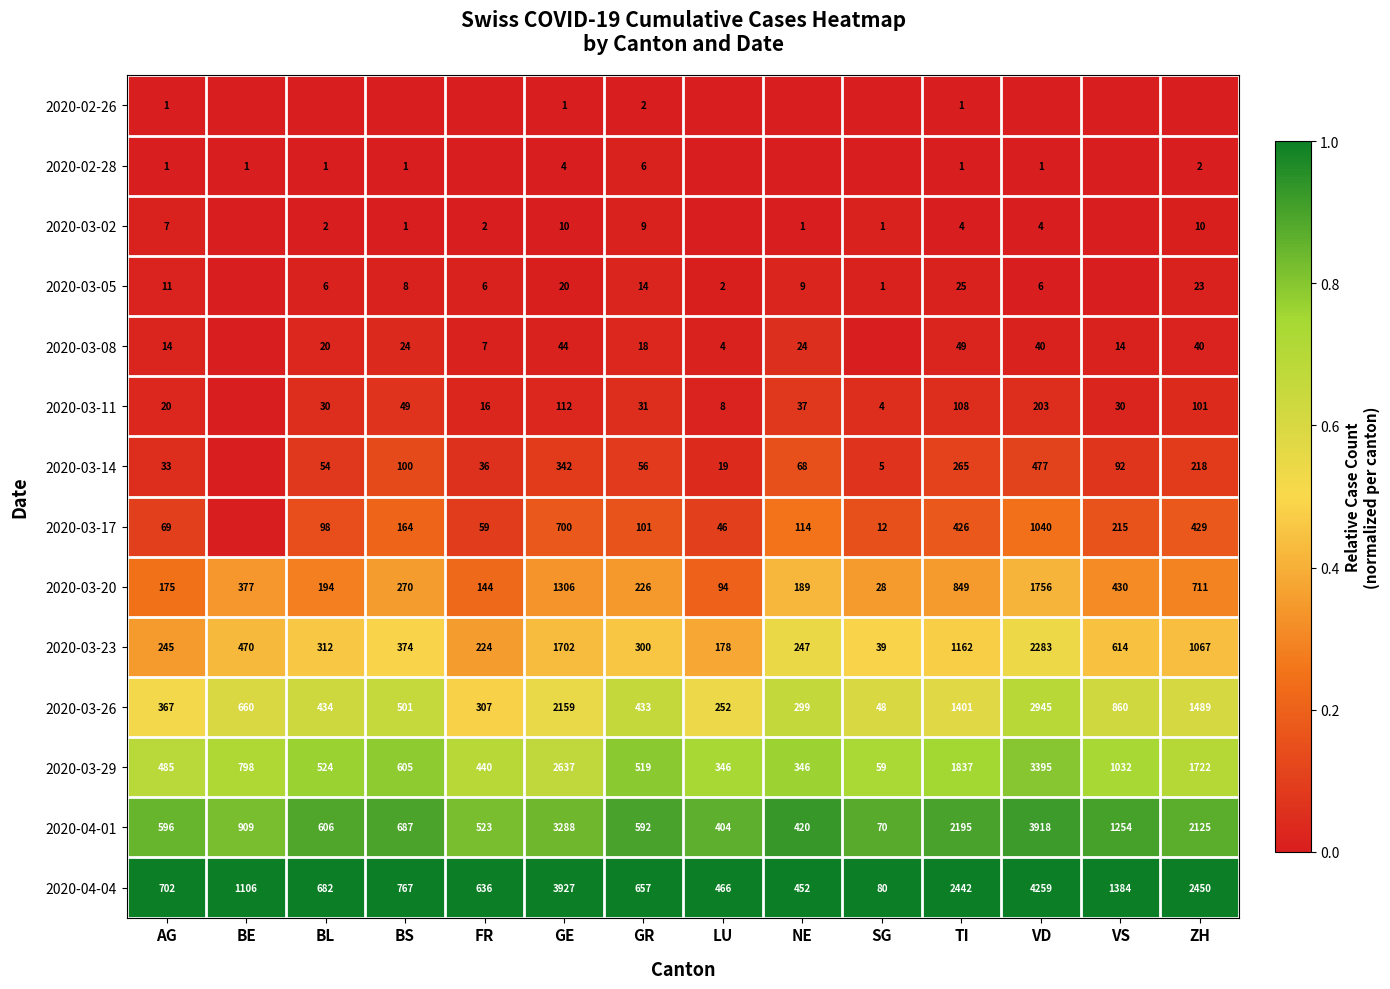

What is the spread (max minus min) of values at AG?

1.0